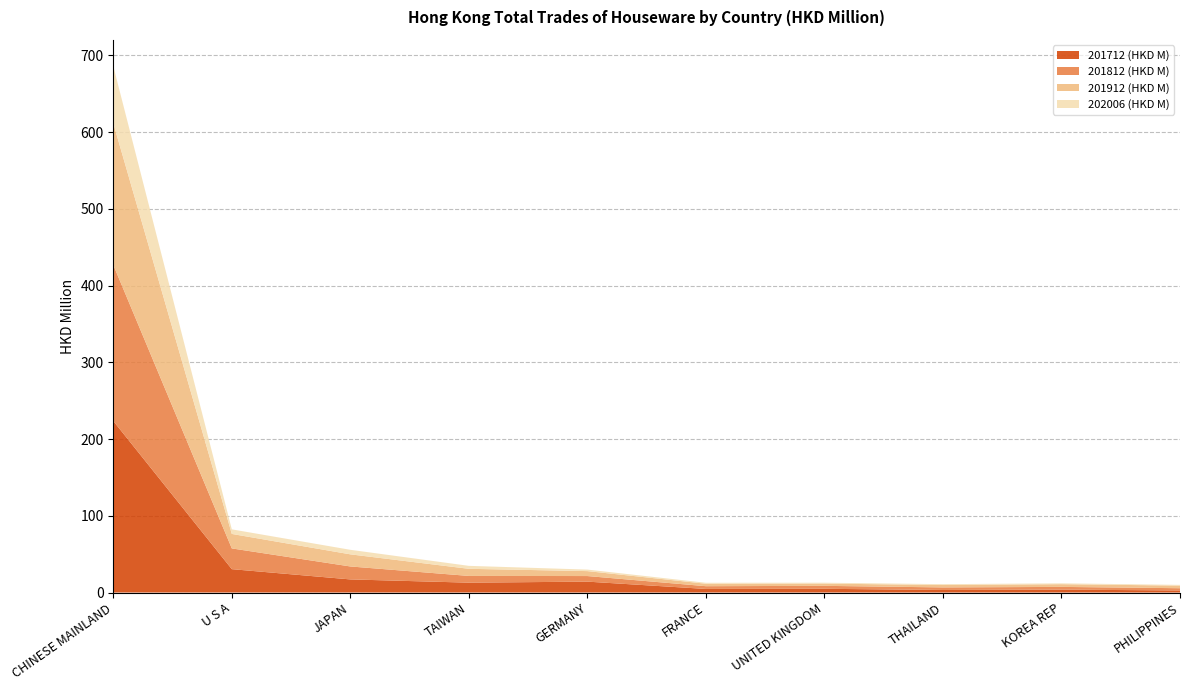

Reading right to left, what are all the values shown in this chart?

201712 (HKD M): PHILIPPINES=2.7	KOREA REP=3.8	THAILAND=3.3	UNITED KINGDOM=4.9	FRANCE=4.7	GERMANY=14.2	TAIWAN=12.8	JAPAN=17.1	U S A=30.4	CHINESE MAINLAND=223.5
201812 (HKD M): PHILIPPINES=2.9	KOREA REP=3.6	THAILAND=3.3	UNITED KINGDOM=3.9	FRANCE=3.6	GERMANY=7.3	TAIWAN=8.8	JAPAN=16.9	U S A=27.0	CHINESE MAINLAND=203.3
201912 (HKD M): PHILIPPINES=3.4	KOREA REP=3.5	THAILAND=3.1	UNITED KINGDOM=2.9	FRANCE=3.2	GERMANY=6.4	TAIWAN=9.3	JAPAN=15.8	U S A=18.9	CHINESE MAINLAND=184.7
202006 (HKD M): PHILIPPINES=1.0	KOREA REP=1.1	THAILAND=1.1	UNITED KINGDOM=1.1	FRANCE=1.2	GERMANY=2.0	TAIWAN=3.9	JAPAN=5.9	U S A=6.0	CHINESE MAINLAND=74.4